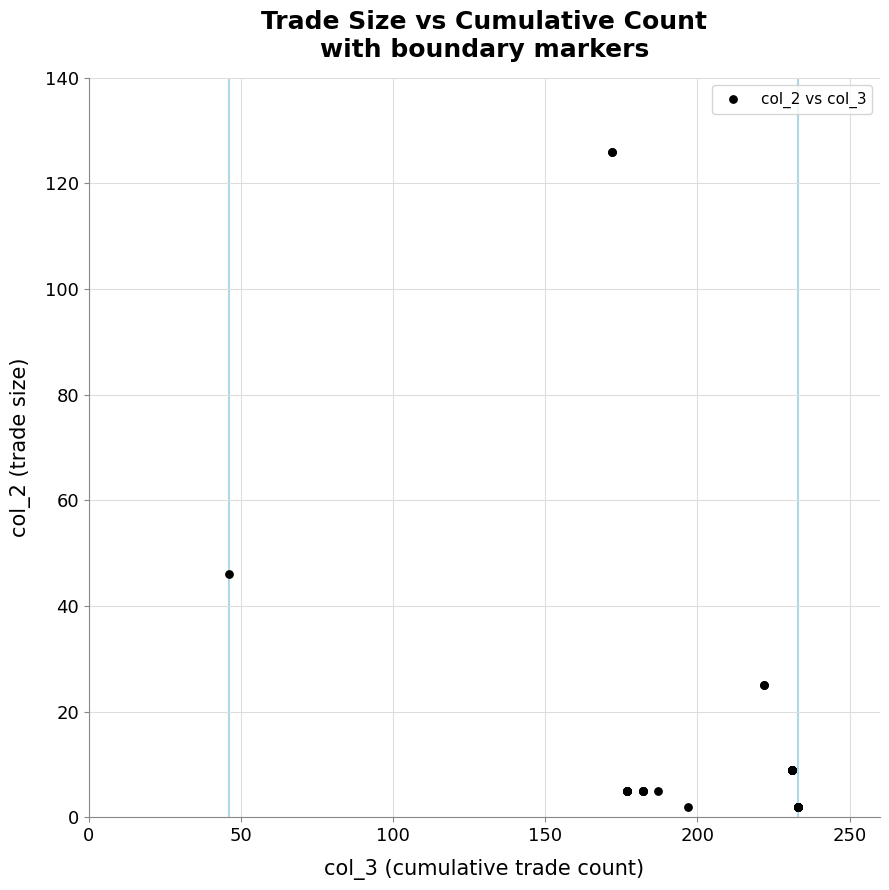

What Y value in the scatter plot is closest to 64?

46